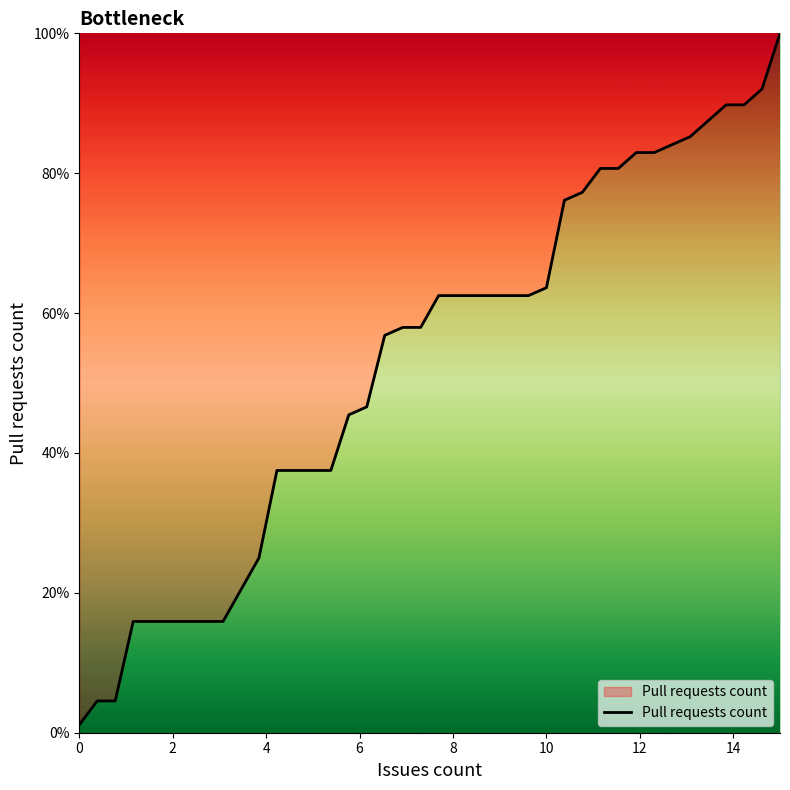

What is the maximum value shown in the chart?

100.0